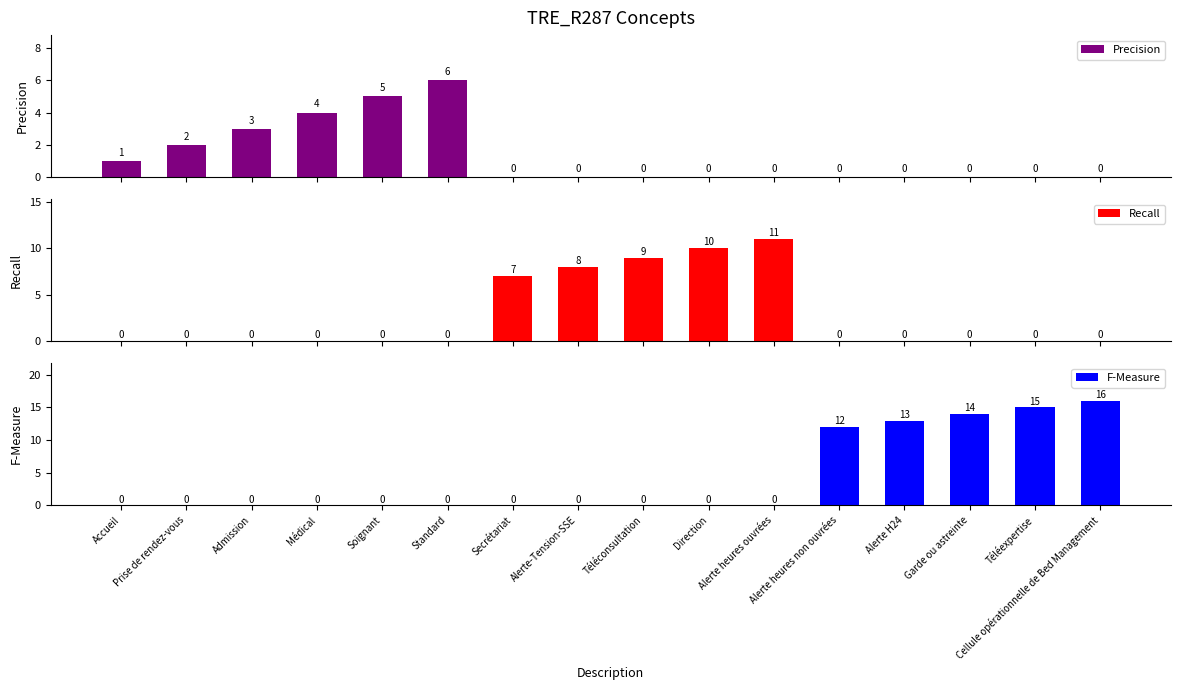

The value of Precision at Téléconsultation is 3. True or false?

False